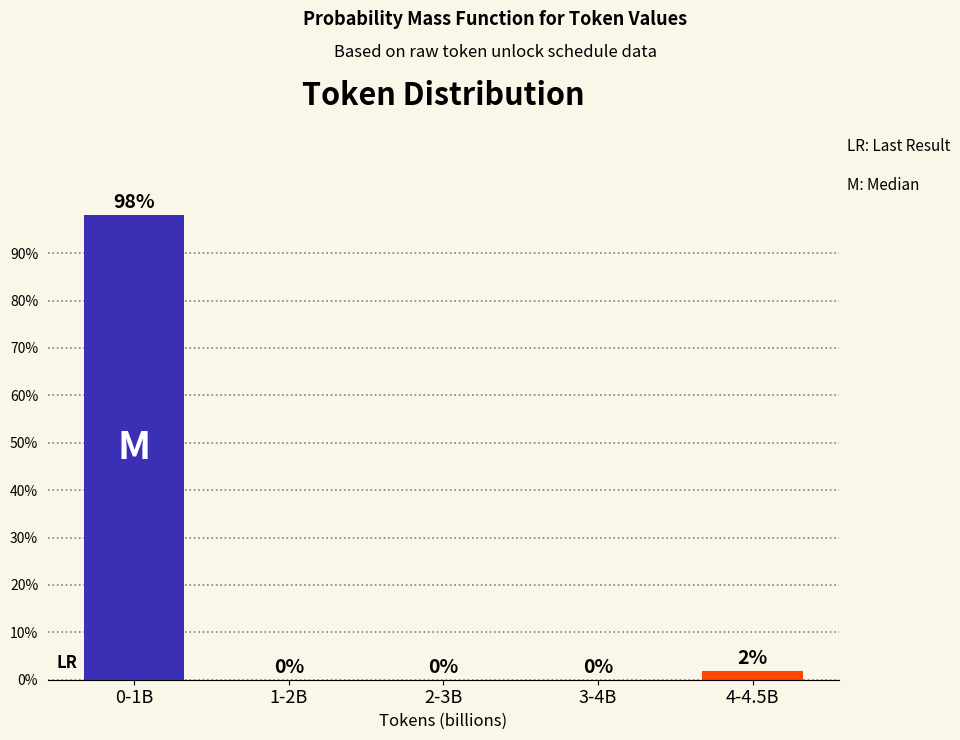

Between 0-1B and 2-3B, which is larger?

0-1B